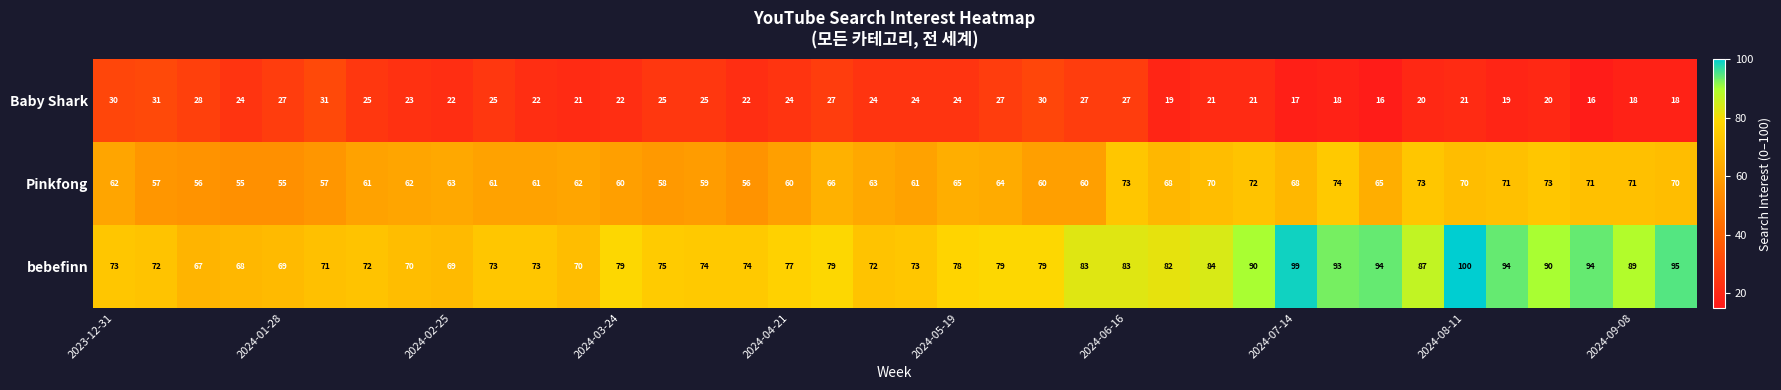

List the series in order of their overall mean, highest first.

bebefinn, Pinkfong, Baby Shark